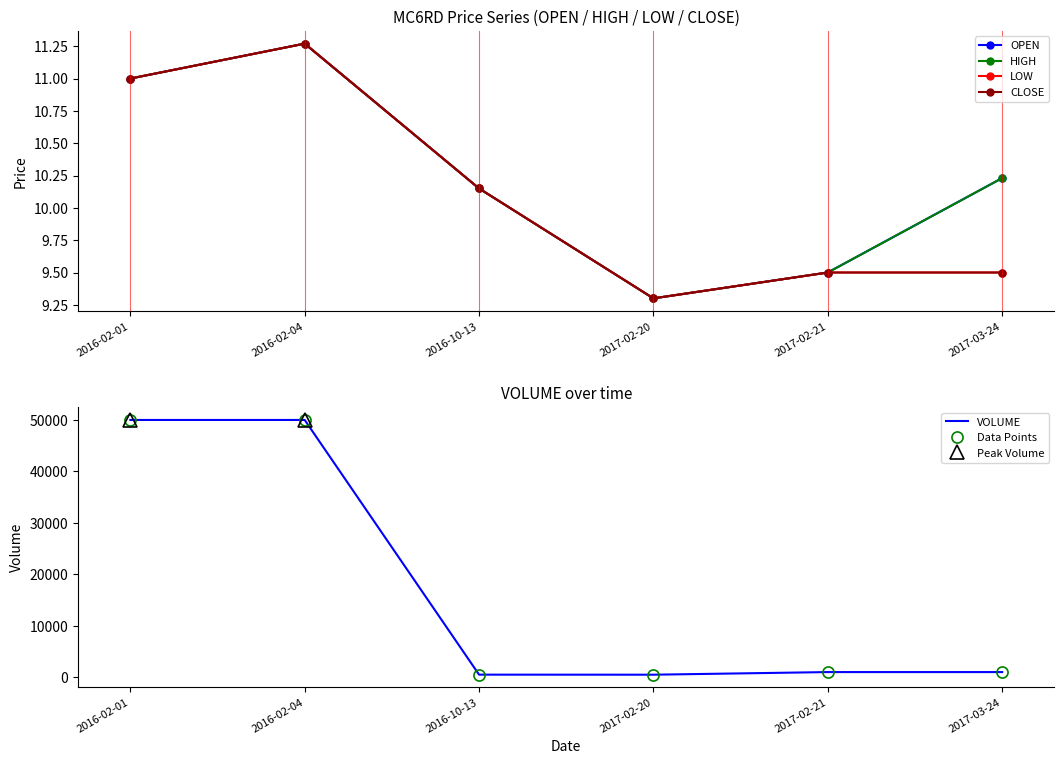

What is the difference between the HIGH values at 2017-02-20 and 2016-02-04?

2.0